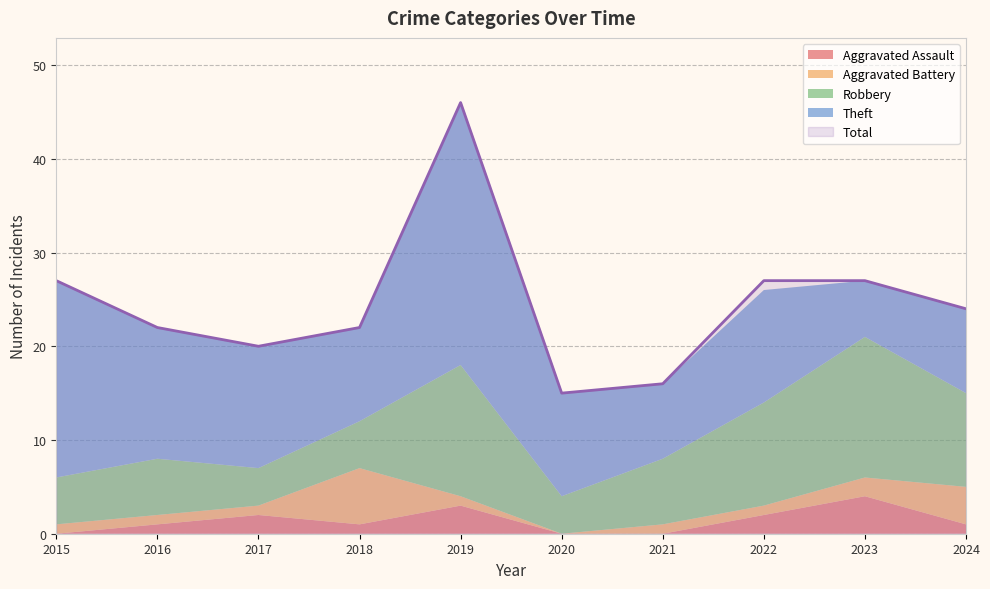

Between 2019 and 2021, which is larger?

2019